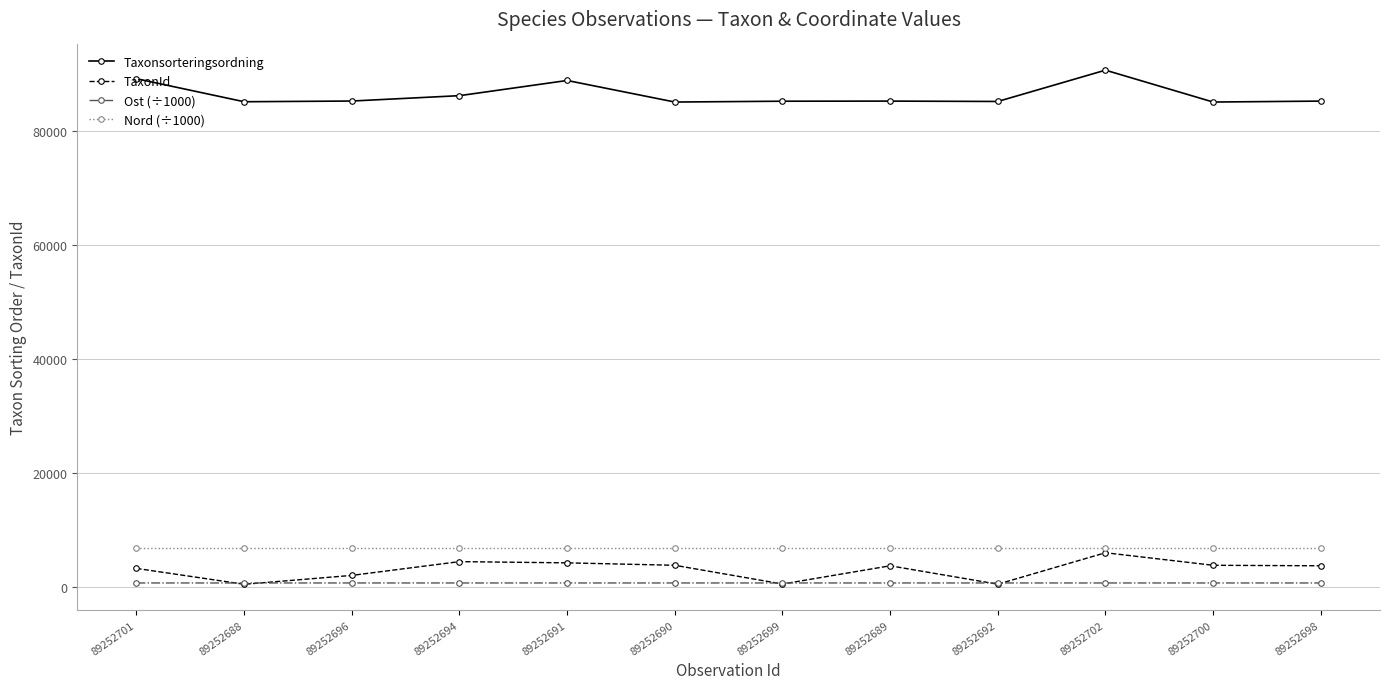

What is the difference between the highest and lowest values at 89252689?

84581.7